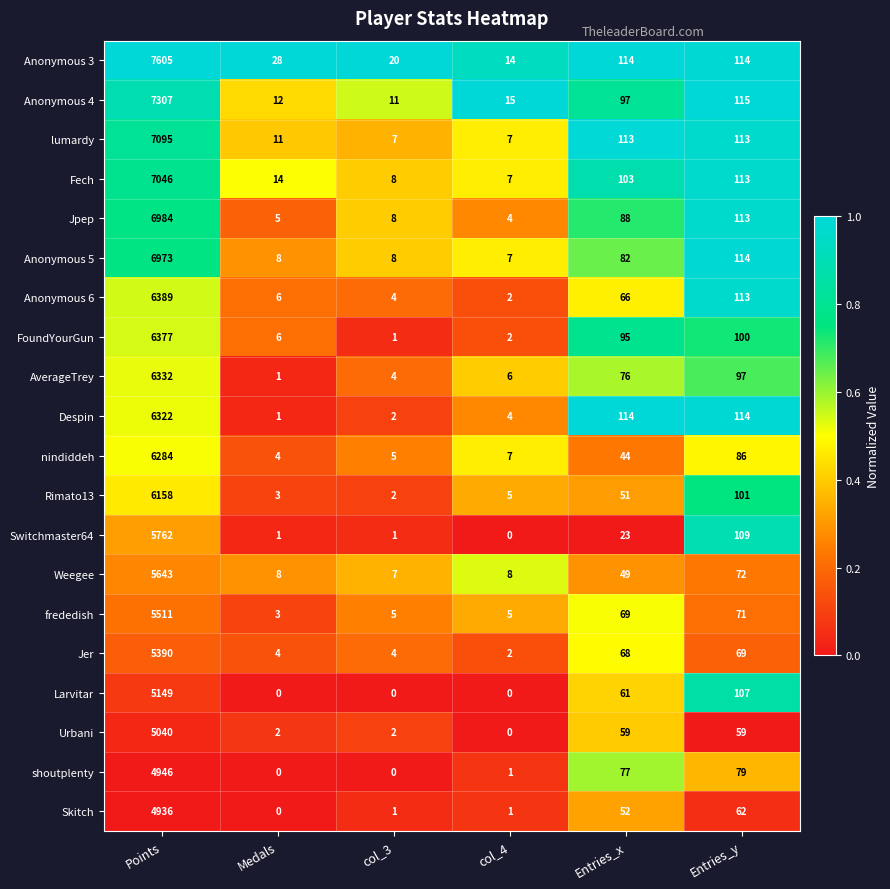

Which series has the largest total across all categories?

Anonymous 3